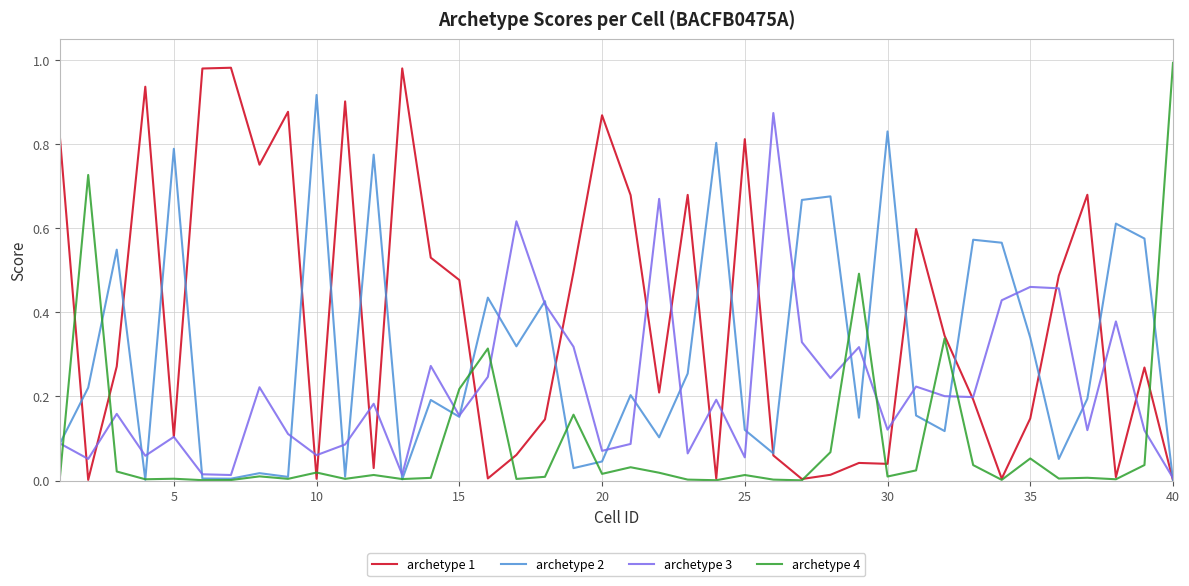

List the series in order of their overall mean, lowest first.

archetype 4, archetype 3, archetype 2, archetype 1